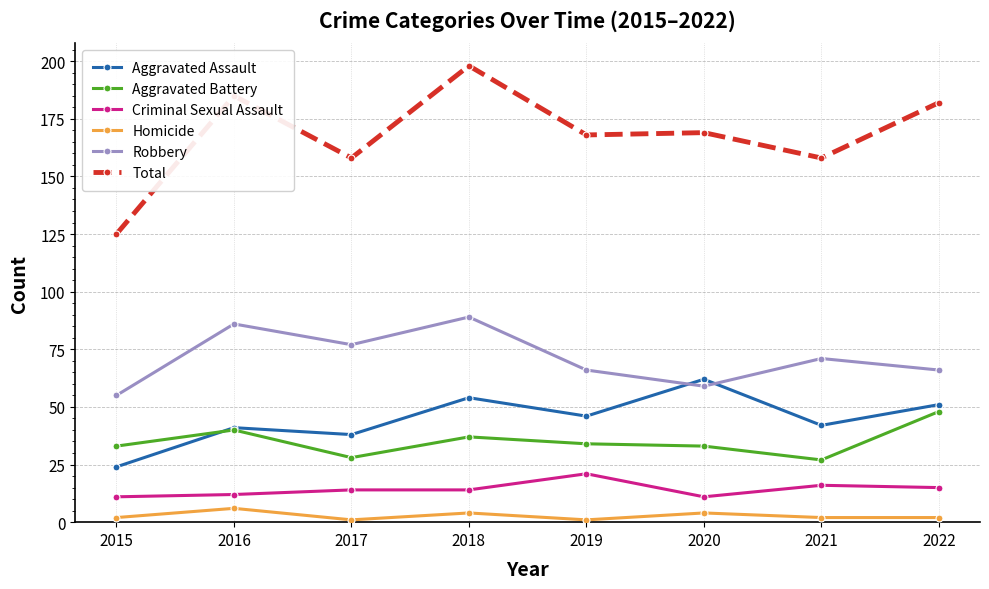

What is the value of the Aggravated Battery point at the 3rd from the left?

28